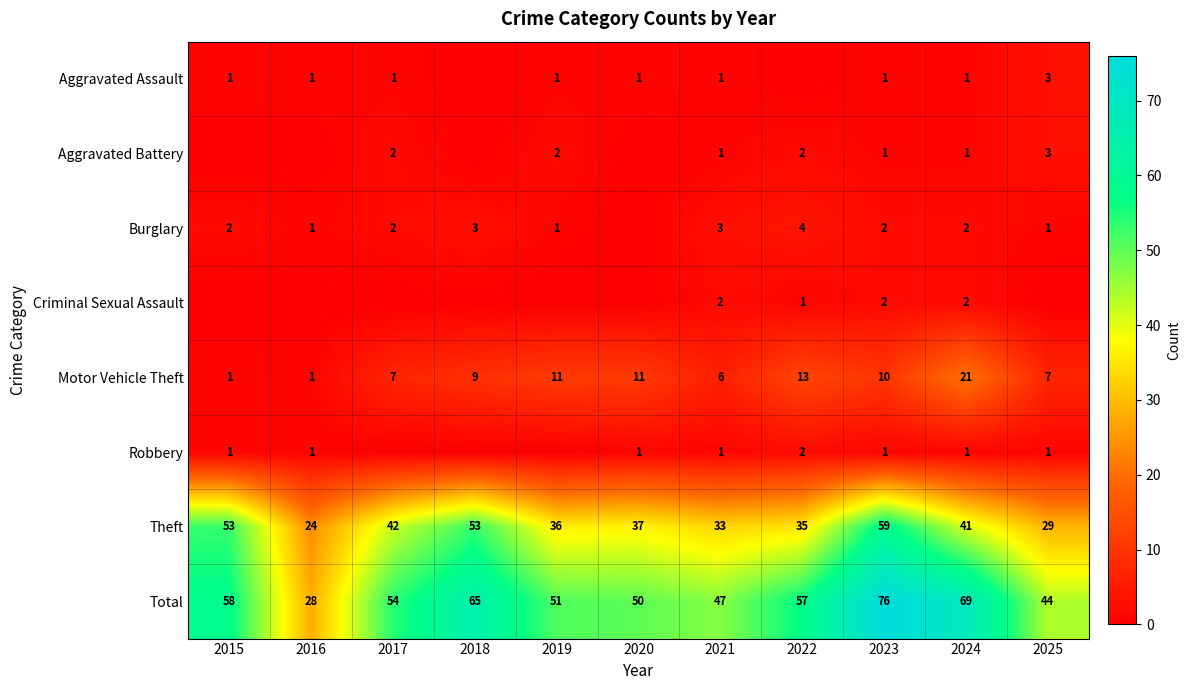

How many data points does each series have?

11